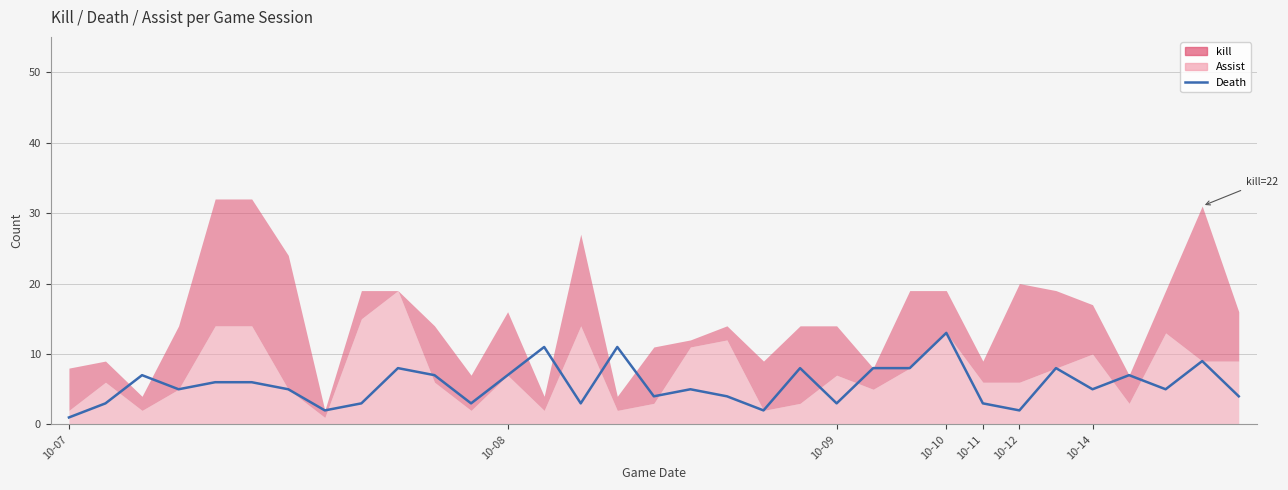

How many lines are shown in the chart?

1